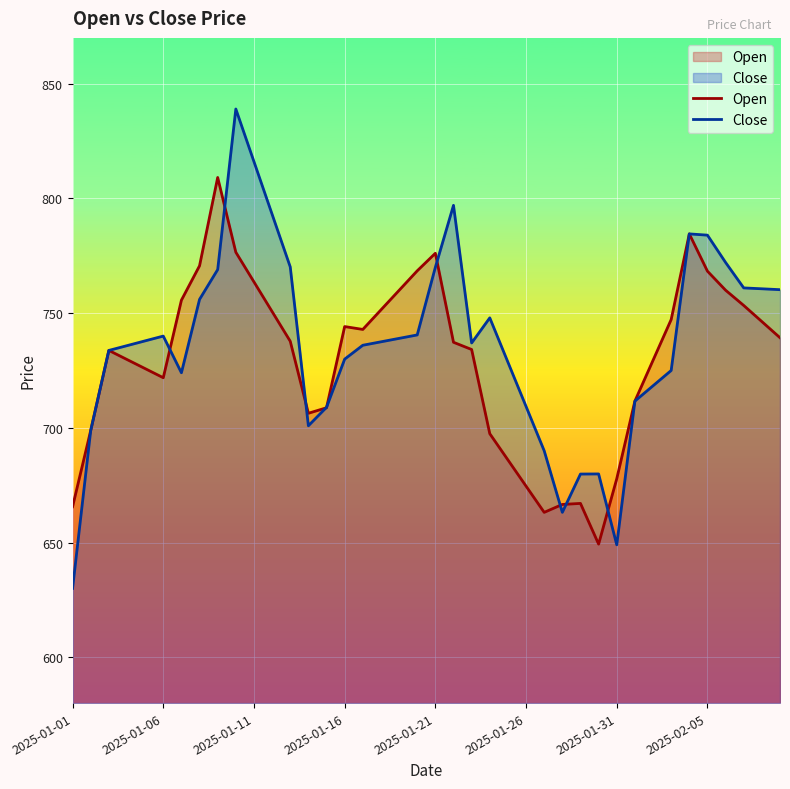

True or false: Open has a value of 231.8 at 2025-01-06.

False